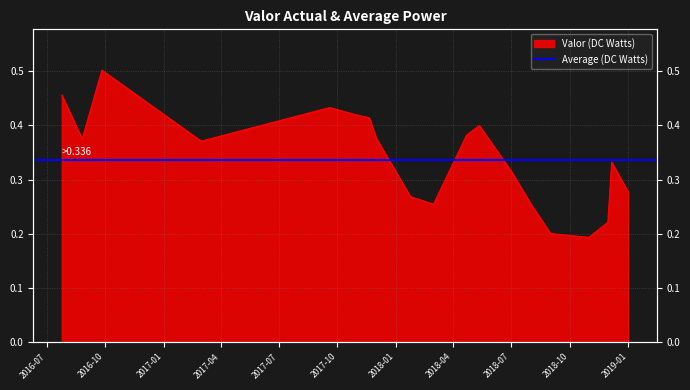

At which category does the data reach its first local valley?

2016-08-26